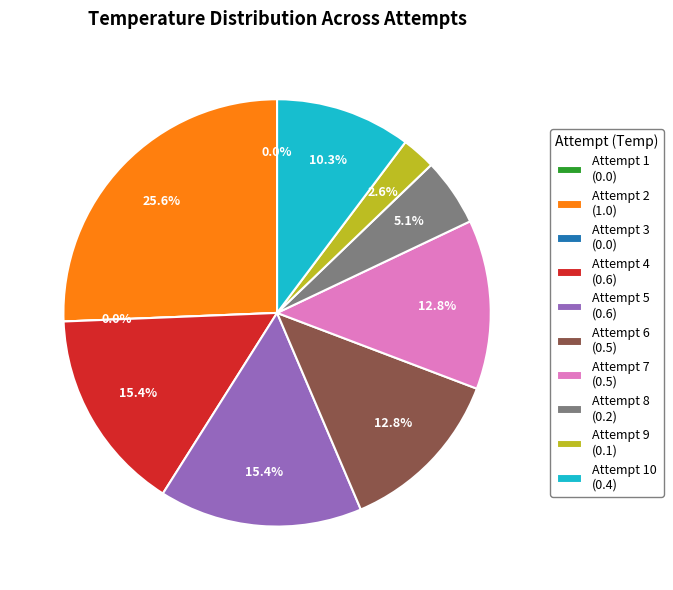

True or false: 6 accounts for 13% of the total.

True